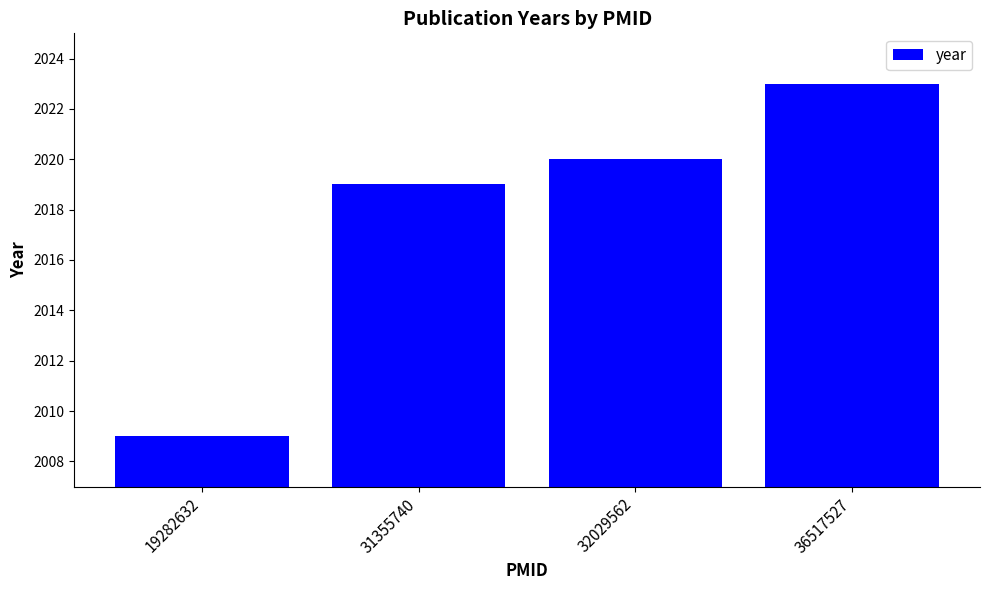

List the labels in order of value, largest first.

36517527, 32029562, 31355740, 19282632